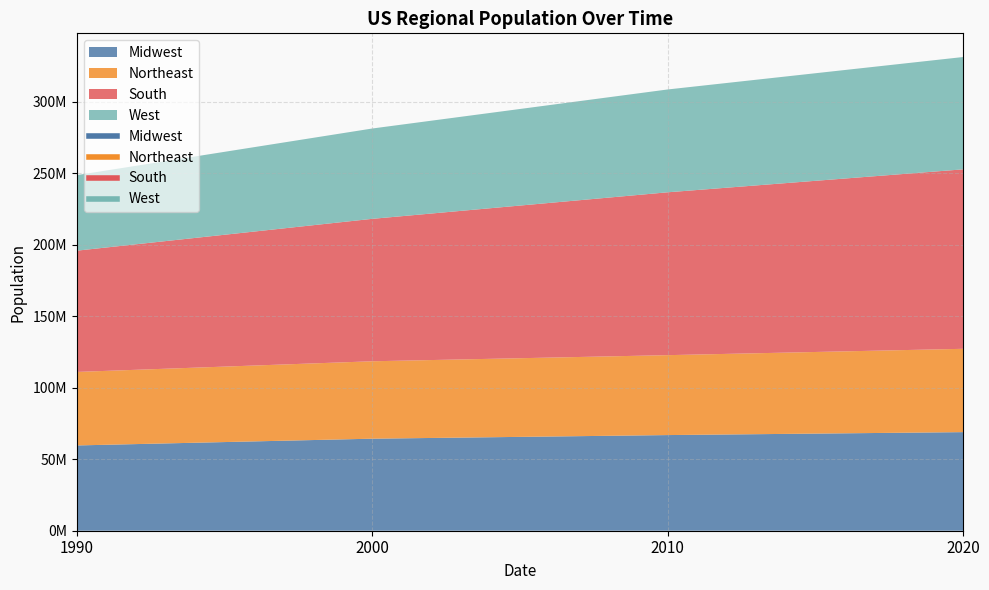

Which has a higher value, 2010 or 2020?

2020